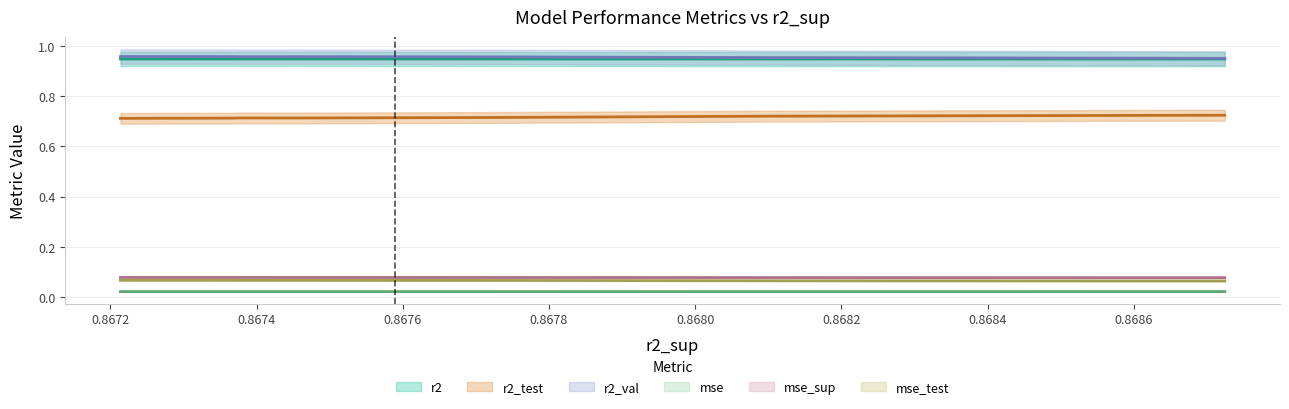

True or false: r2_test and mse_test intersect in this chart.

False